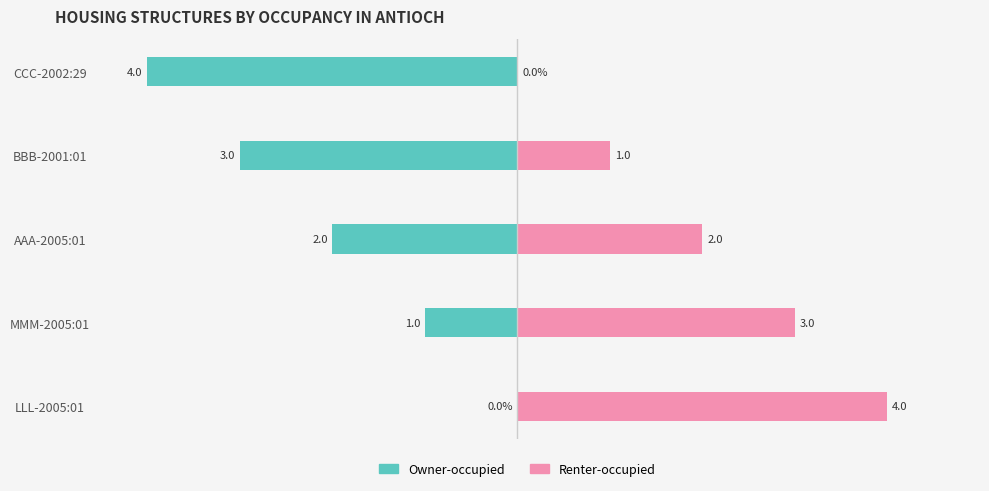

How many Owner-occupied values are between -3 and -1?

3